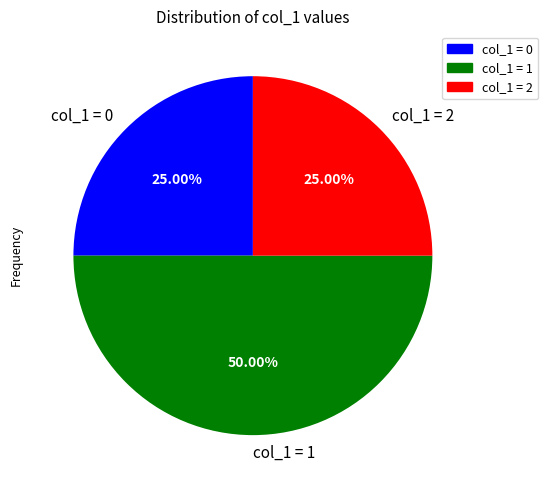

What is the ratio of the value at col_1 = 0 to the value at col_1 = 2?

1.0